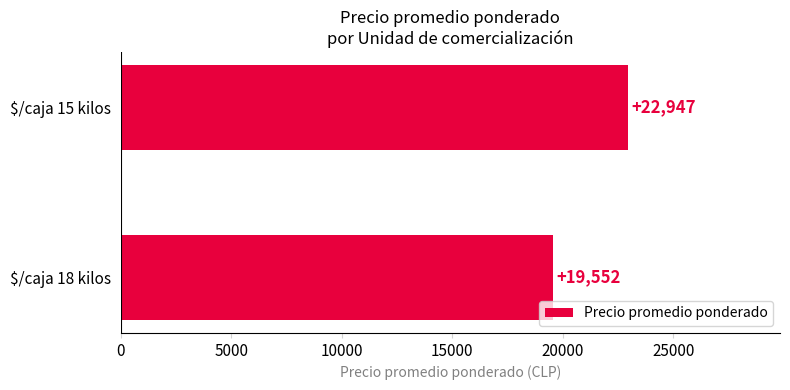

Read the value at $/caja 15 kilos, to the nearest 50.

22950